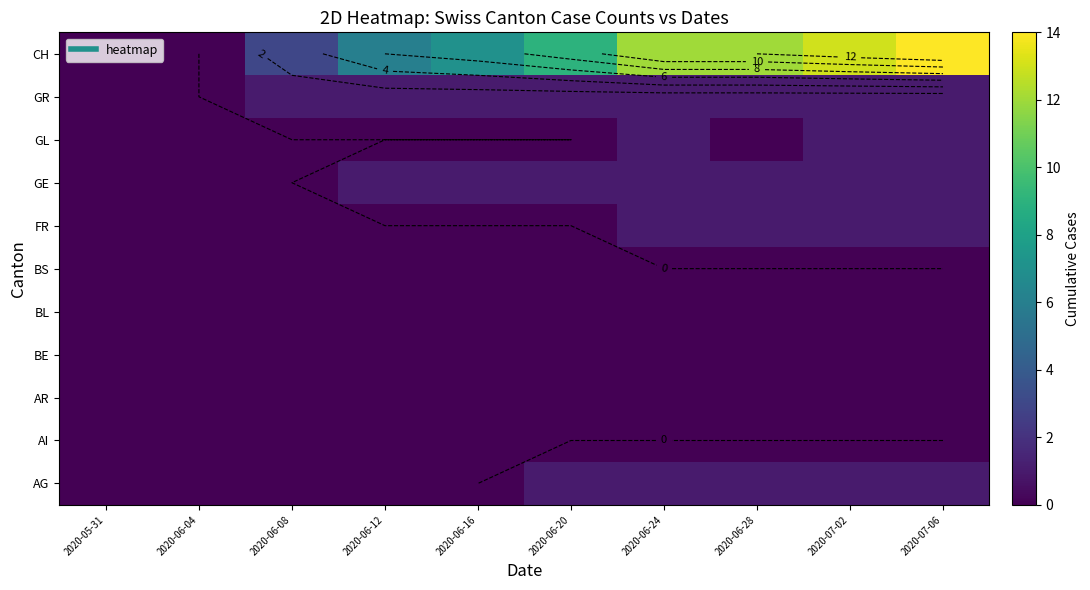

What is the total value across all series at 2020-06-20?

12